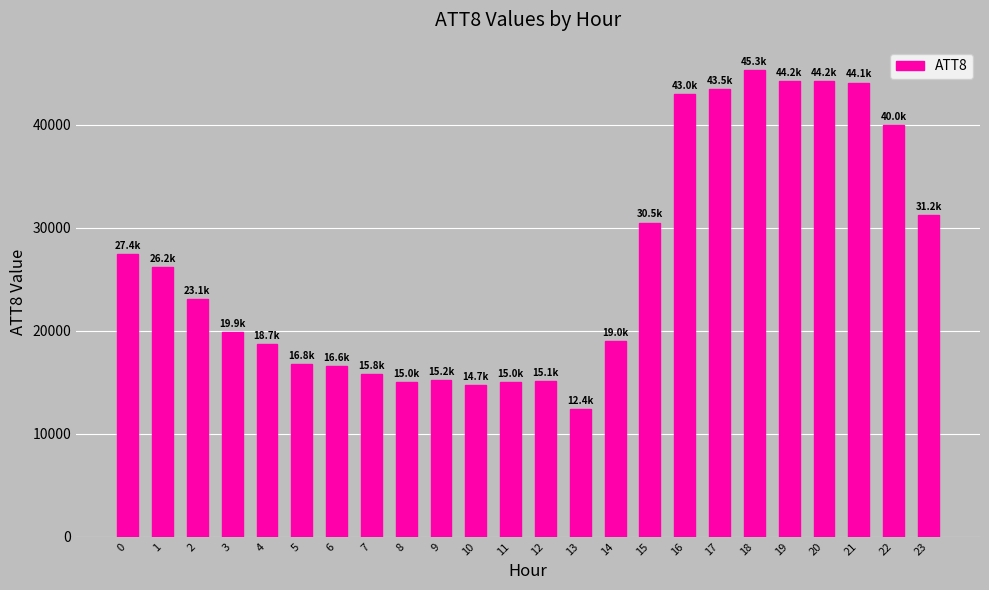

Does the chart contain any negative values?

No